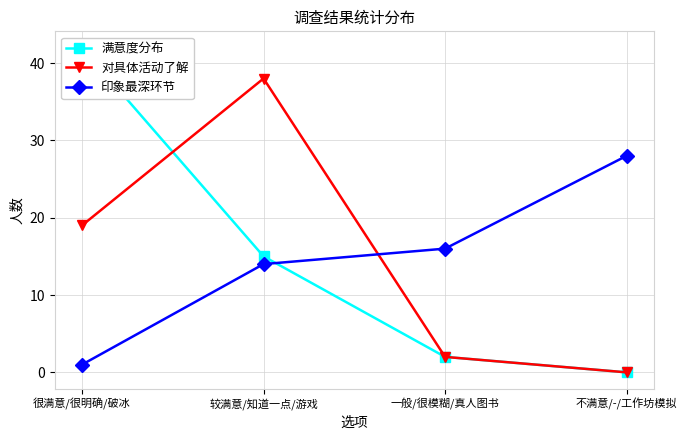

At how many categories does at least one series exceed 30?

2